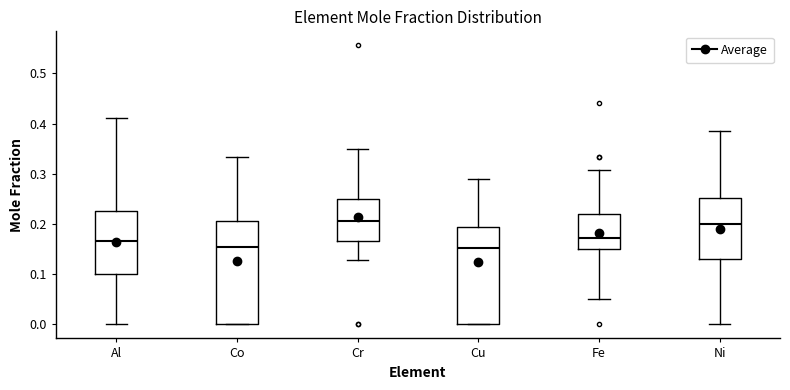

Which box is the tallest, from its lower edge to its upper edge?

Co